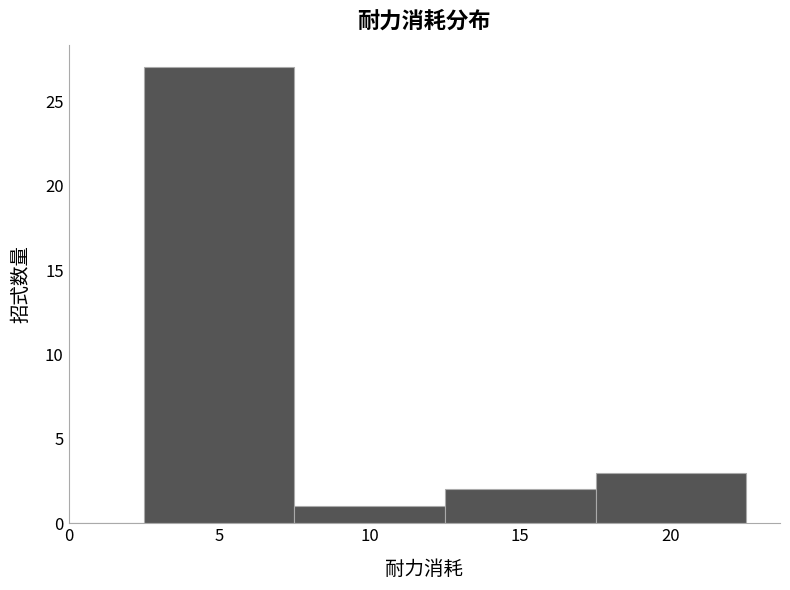

Reading left to right, list every bar in this chart as the range it spans on the x-axis followed by its height. The values are not printed on the chart, so give them approximately, as read against the axis.

0.0 to 2.5: 0
2.5 to 7.5: 27
7.5 to 12.5: 1
12.5 to 17.5: 2
17.5 to 22.5: 3